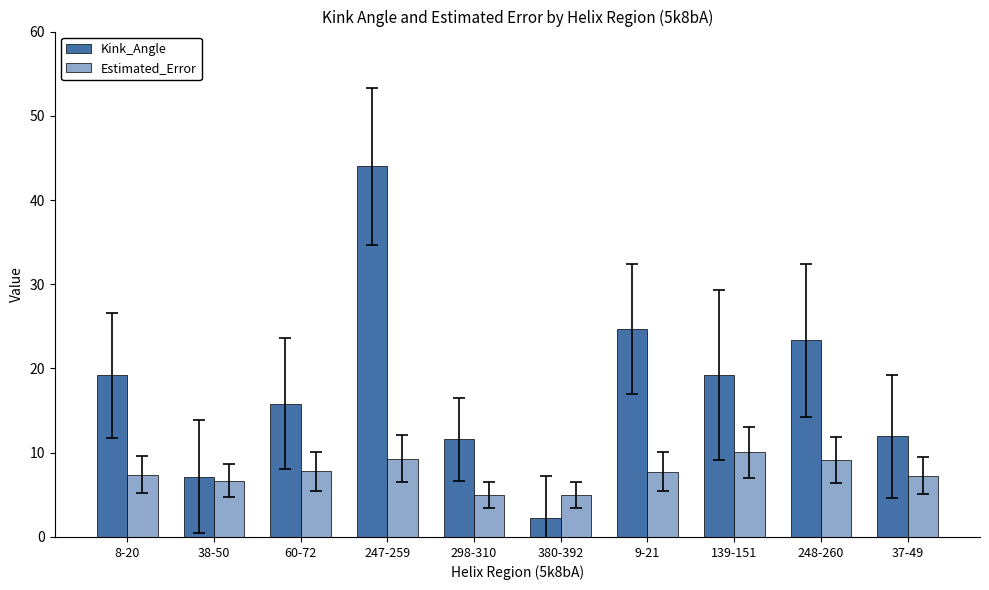

What are all the series names shown in the legend?

Kink_Angle, Estimated_Error